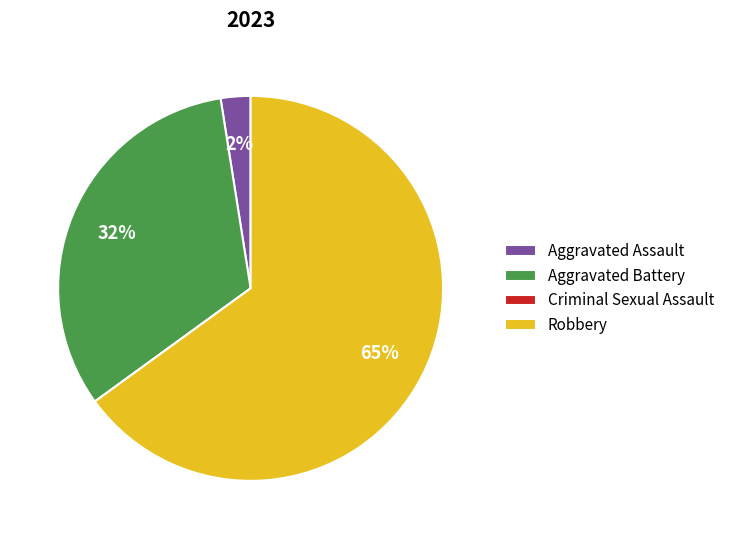

To the nearest percent, what is the average slice percentage?

25%